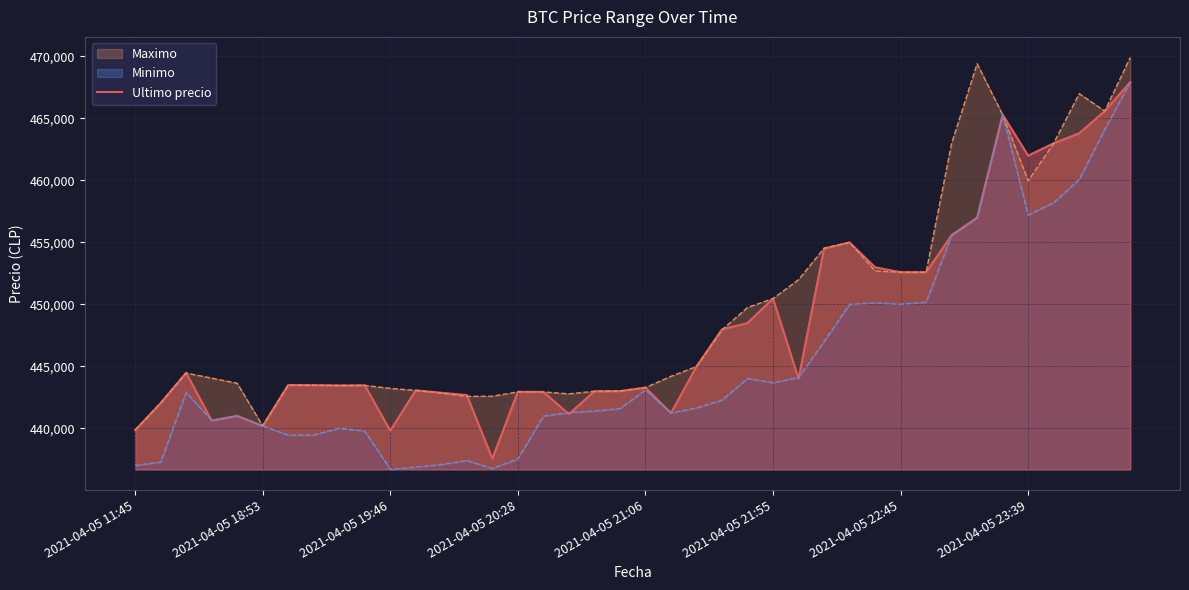

Rank the categories by value from highest to lowest.

39, 38, 34, 37, 36, 35, 33, 32, 28, 27, 29, 30, 31, 25, 24, 23, 22, 2021-04-05 19:46, 26, 2021-04-05 22:45, 2021-04-05 23:39, 9, 8, 20, 11, 19, 18, 15, 16, 12, 13, 2021-04-05 18:53, 21, 17, 2021-04-05 21:06, 2021-04-05 20:28, 2021-04-05 21:55, 2021-04-05 11:45, 10, 14